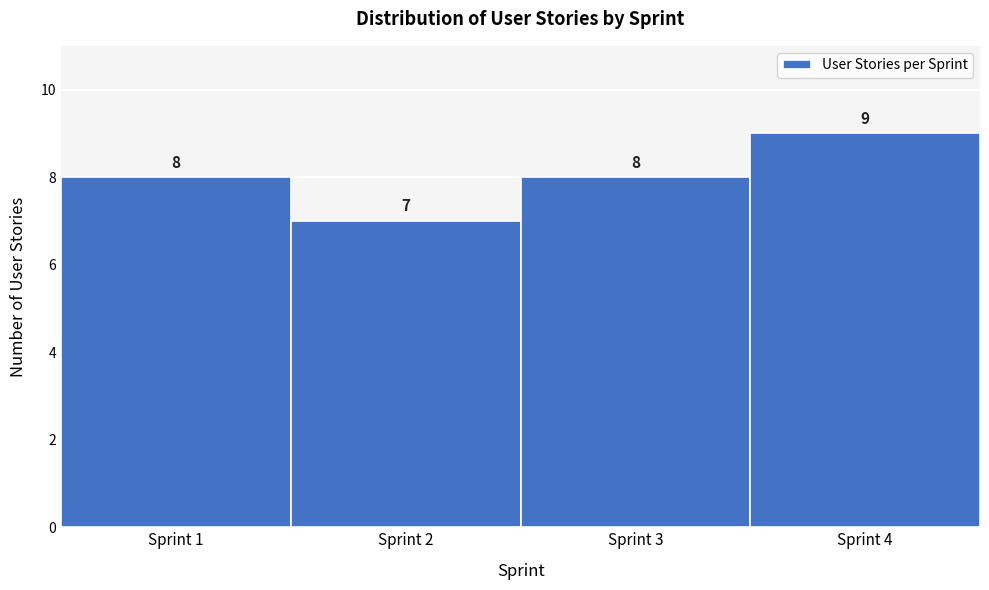

Which range on the x-axis has the tallest bar?

3.5 to 4.5